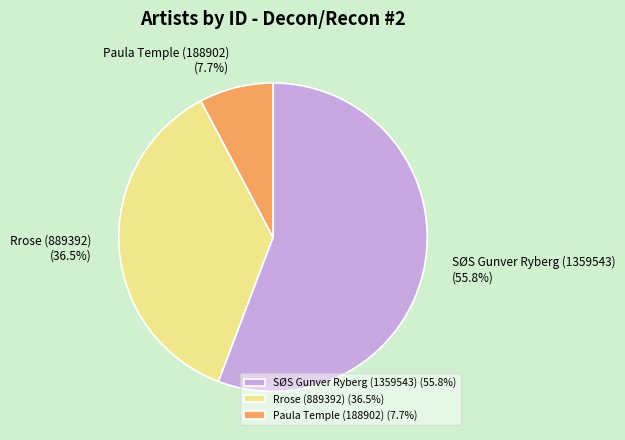

Does Paula Temple (188902) represent more than half of the total?

No